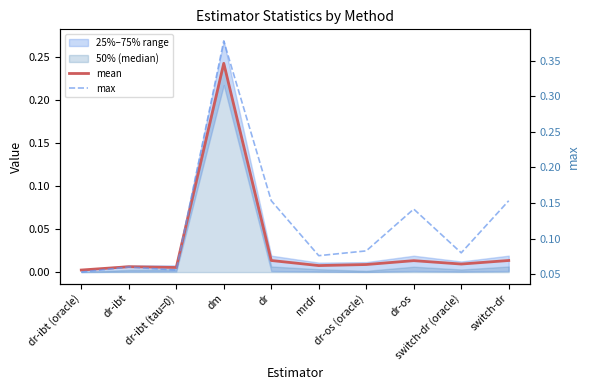

Reading right to left, transcribe all the data shown in this chart.

mean: switch-dr=0.0	switch-dr (oracle)=0.0	dr-os=0.0	dr-os (oracle)=0.0	mrdr=0.0	dr=0.0	dm=0.2	dr-ibt (tau=0)=0.0	dr-ibt=0.0	dr-ibt (oracle)=0.0
max: switch-dr=0.2	switch-dr (oracle)=0.1	dr-os=0.1	dr-os (oracle)=0.1	mrdr=0.1	dr=0.2	dm=0.4	dr-ibt (tau=0)=0.1	dr-ibt=0.1	dr-ibt (oracle)=0.1